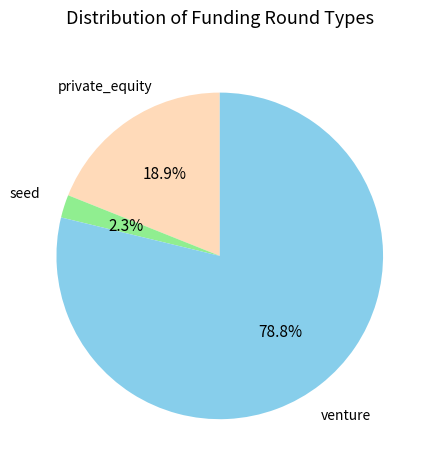

Is there any slice that represents more than half of the pie?

Yes